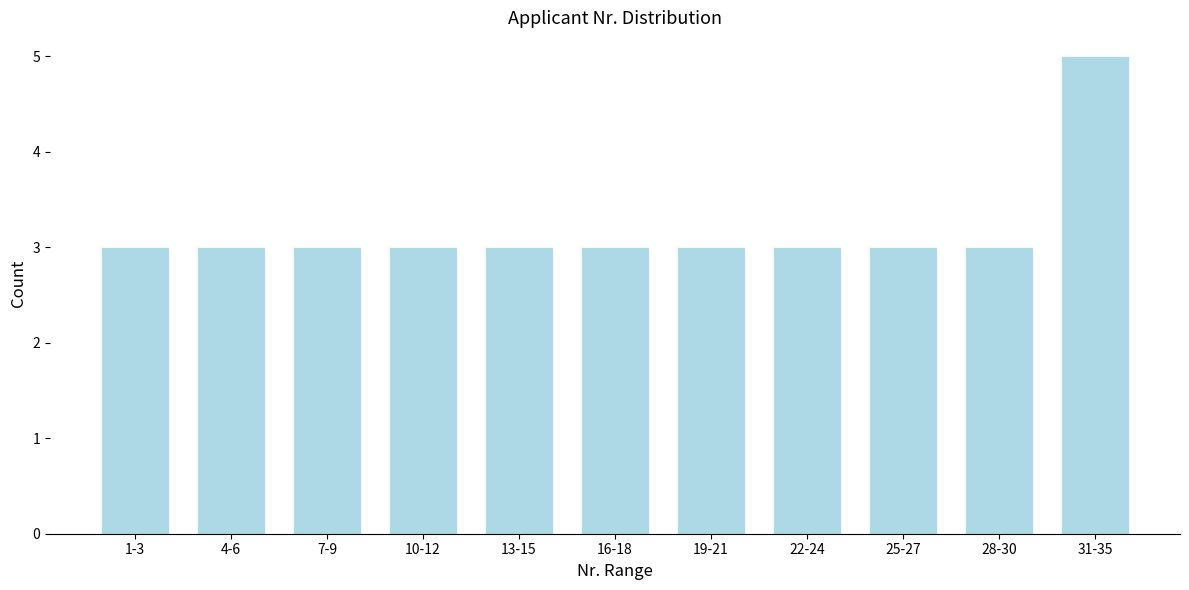

Reading right to left, list all the values displayed in this chart.

31-35=5	28-30=3	25-27=3	22-24=3	19-21=3	16-18=3	13-15=3	10-12=3	7-9=3	4-6=3	1-3=3